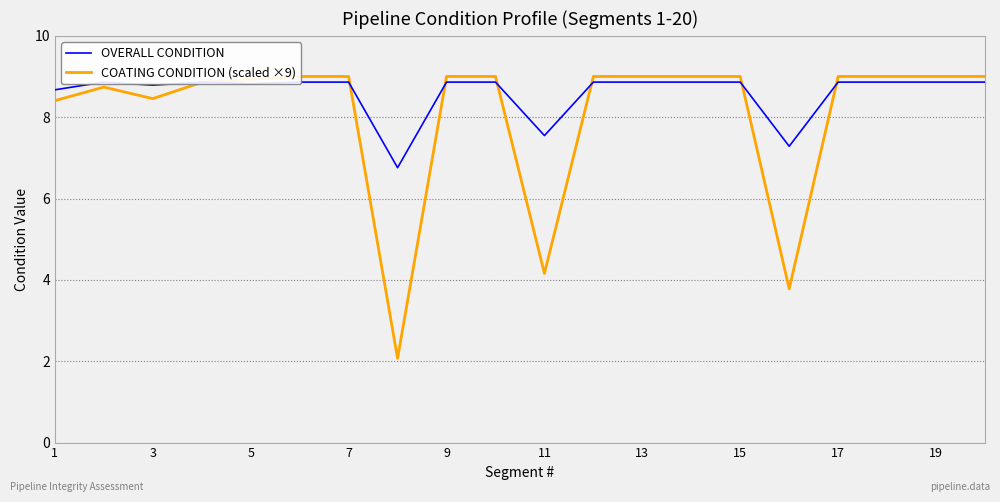

What is the minimum value for OVERALL CONDITION?

6.8